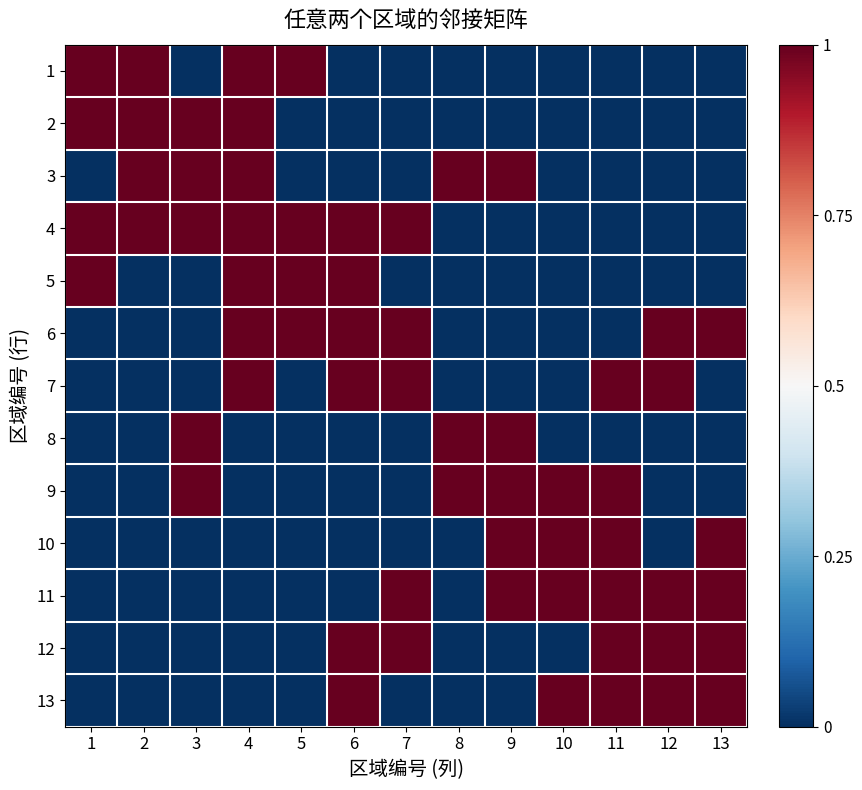

Reading left to right, transcribe all the data shown in this chart.

1: 1=1	2=1	3=0	4=1	5=1	6=0	7=0	8=0	9=0	10=0	11=0	12=0	13=0
2: 1=1	2=1	3=1	4=1	5=0	6=0	7=0	8=0	9=0	10=0	11=0	12=0	13=0
3: 1=0	2=1	3=1	4=1	5=0	6=0	7=0	8=1	9=1	10=0	11=0	12=0	13=0
4: 1=1	2=1	3=1	4=1	5=1	6=1	7=1	8=0	9=0	10=0	11=0	12=0	13=0
5: 1=1	2=0	3=0	4=1	5=1	6=1	7=0	8=0	9=0	10=0	11=0	12=0	13=0
6: 1=0	2=0	3=0	4=1	5=1	6=1	7=1	8=0	9=0	10=0	11=0	12=1	13=1
7: 1=0	2=0	3=0	4=1	5=0	6=1	7=1	8=0	9=0	10=0	11=1	12=1	13=0
8: 1=0	2=0	3=1	4=0	5=0	6=0	7=0	8=1	9=1	10=0	11=0	12=0	13=0
9: 1=0	2=0	3=1	4=0	5=0	6=0	7=0	8=1	9=1	10=1	11=1	12=0	13=0
10: 1=0	2=0	3=0	4=0	5=0	6=0	7=0	8=0	9=1	10=1	11=1	12=0	13=1
11: 1=0	2=0	3=0	4=0	5=0	6=0	7=1	8=0	9=1	10=1	11=1	12=1	13=1
12: 1=0	2=0	3=0	4=0	5=0	6=1	7=1	8=0	9=0	10=0	11=1	12=1	13=1
13: 1=0	2=0	3=0	4=0	5=0	6=1	7=0	8=0	9=0	10=1	11=1	12=1	13=1